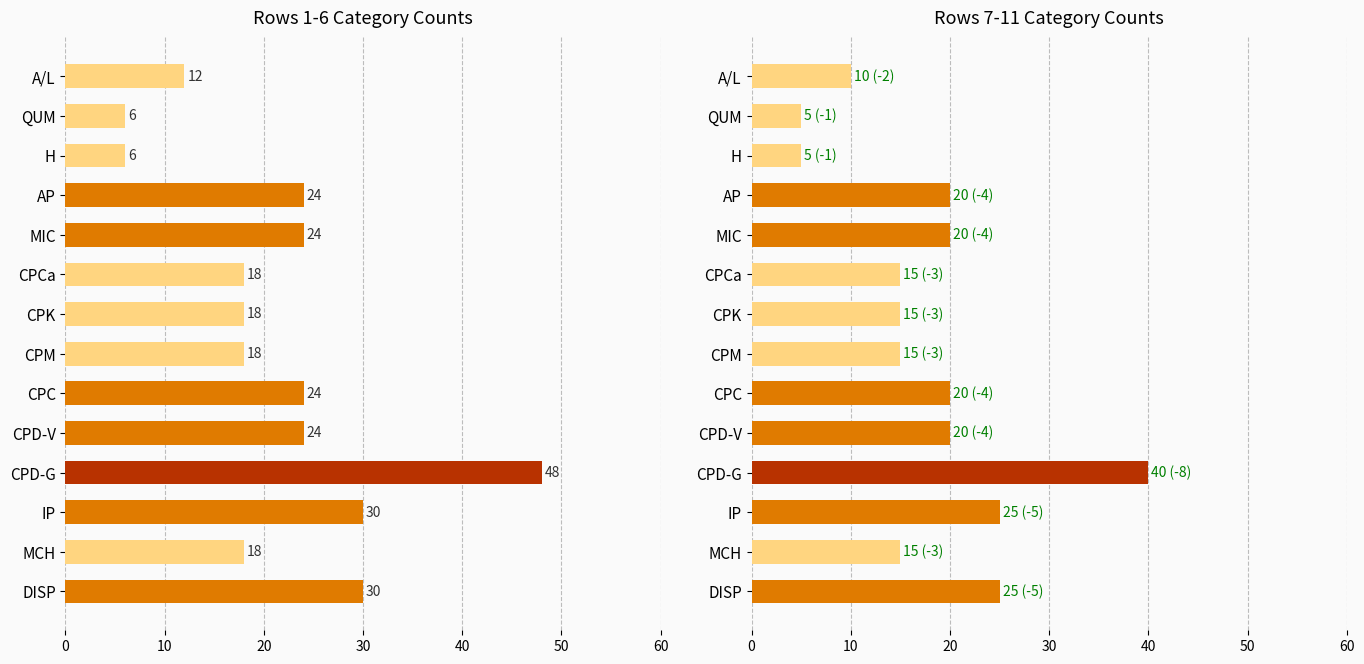

Which series has the largest range (max minus min)?

Rows 1-6